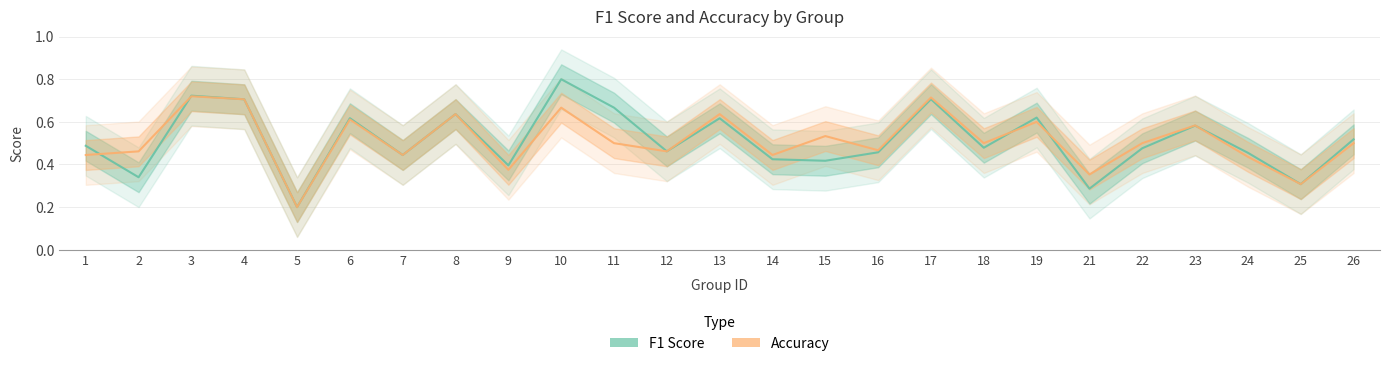

Is it true that f1 equals 0.3 at 25?

True